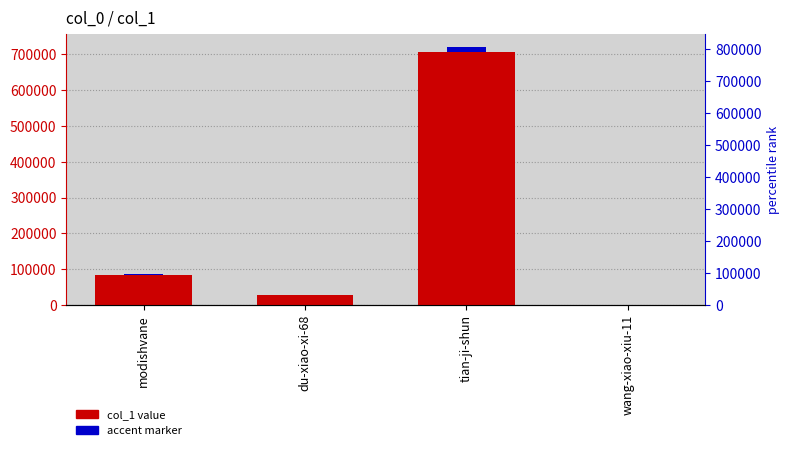

What are all the series names shown in the legend?

col_1, accent marker